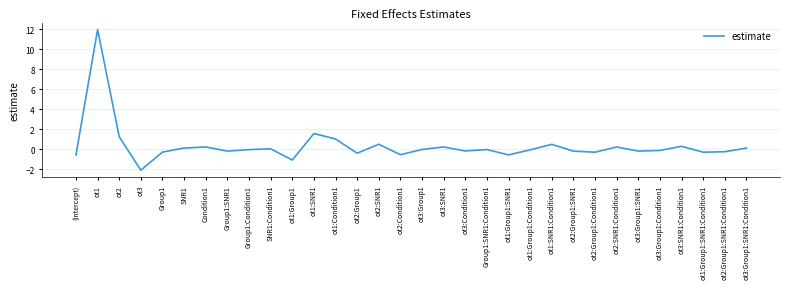

What is the minimum value shown in the chart?

-2.1